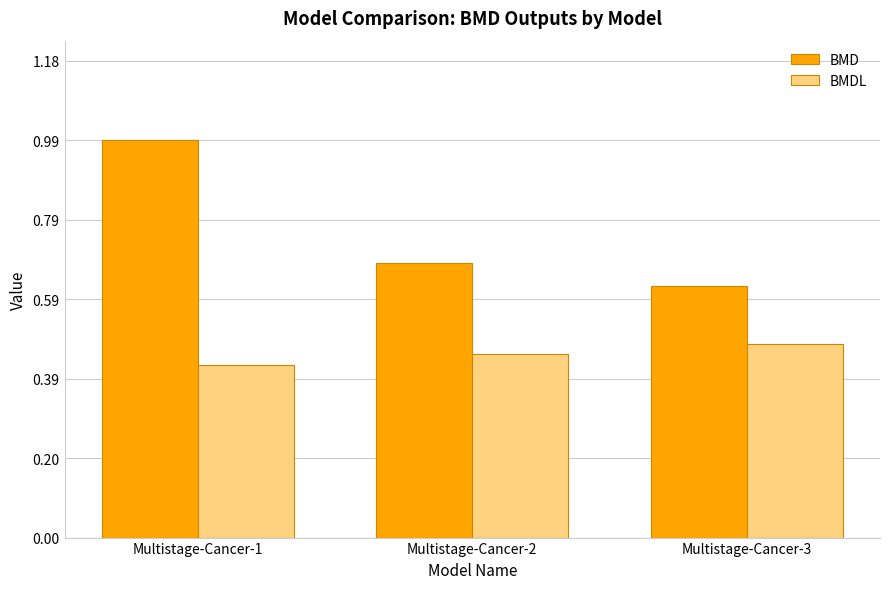

Is it true that BMD equals 0.3 at Multistage-Cancer-1?

False